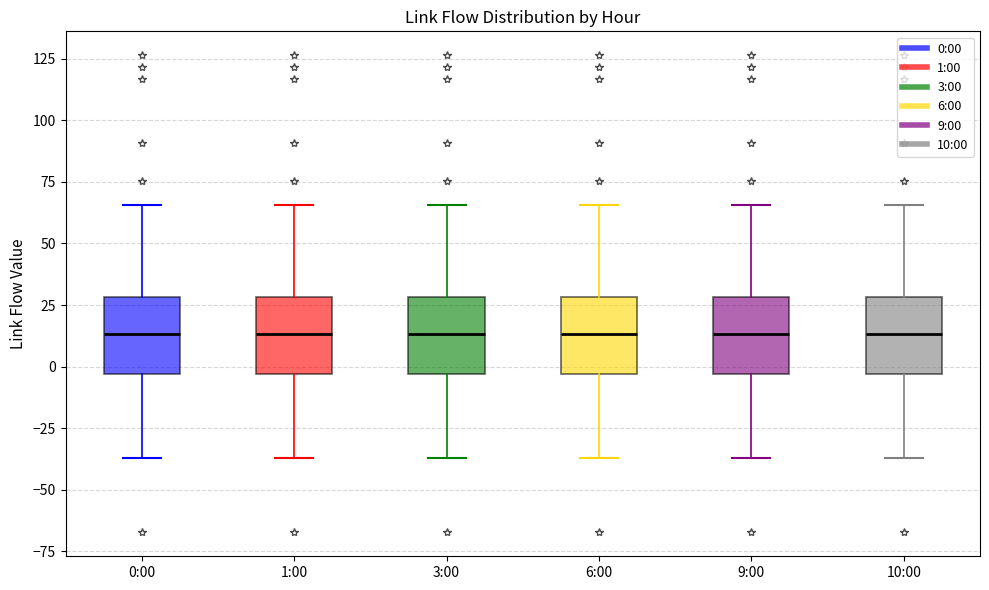

Reading left to right, transcribe this box plot: for each box, give where its median line is, the range the box spans, and where its two whiskers end, as read against the y-axis. The values are not printed on the chart, so give them approximately, as read against the axis.

0:00: median 15, box -5 to 30, whiskers -35 to 65
1:00: median 15, box -5 to 30, whiskers -35 to 65
3:00: median 15, box -5 to 30, whiskers -35 to 65
6:00: median 15, box -5 to 30, whiskers -35 to 65
9:00: median 15, box -5 to 30, whiskers -35 to 65
10:00: median 15, box -5 to 30, whiskers -35 to 65